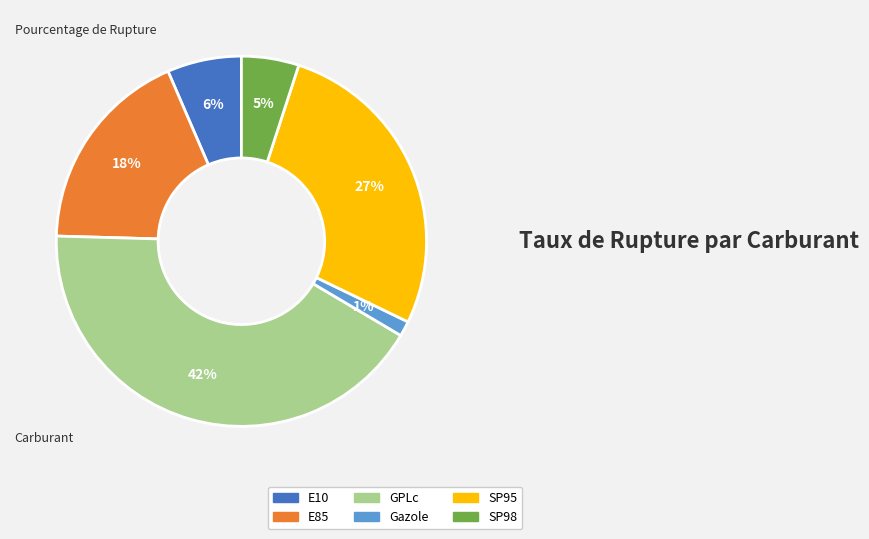

Which category has the biggest portion of the pie?

GPLc